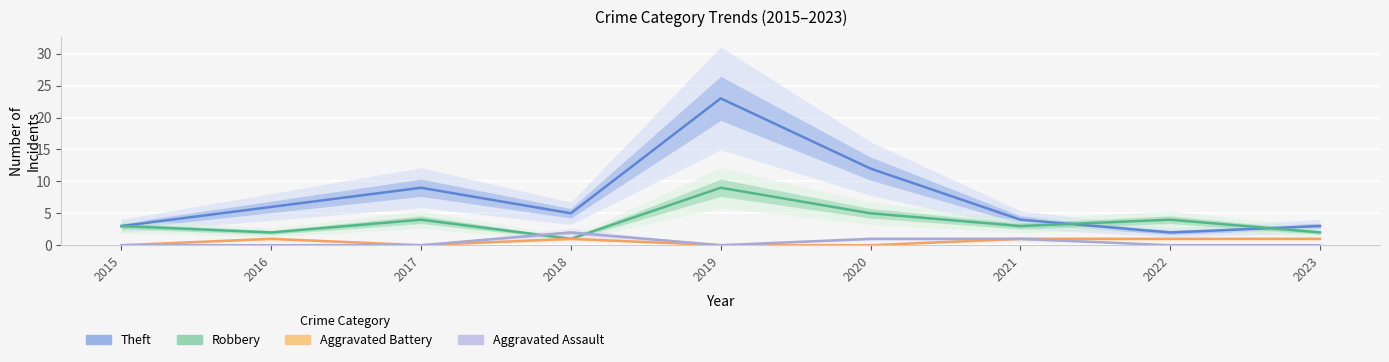

The Aggravated Battery series shows 1 at 2016. True or false?

True